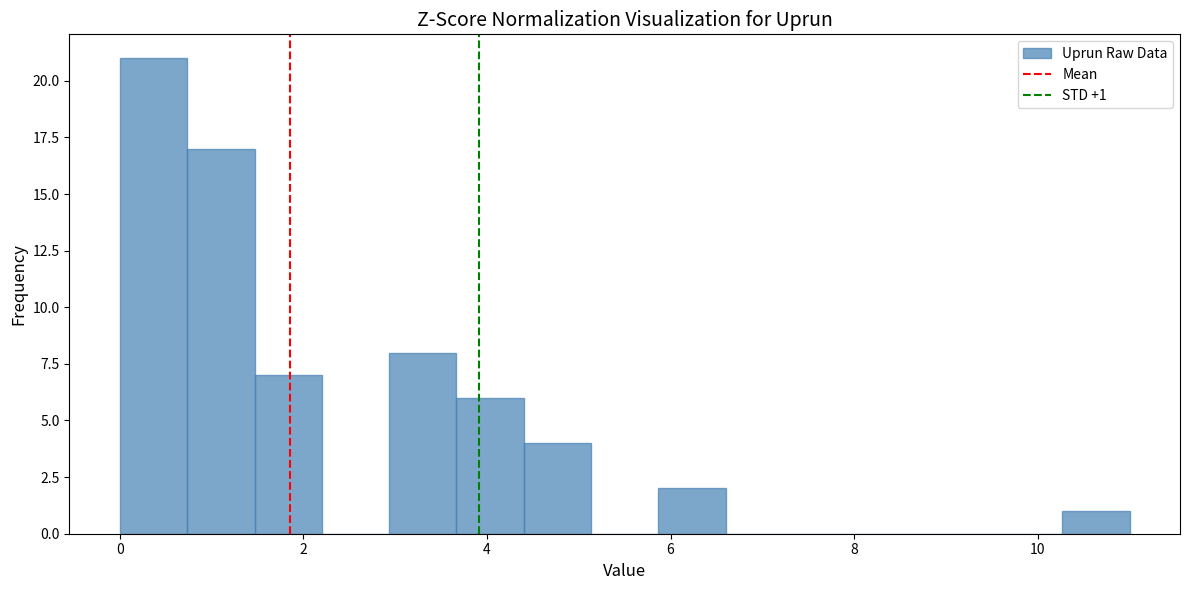

Read against the x-axis, roughly where is the centre of the tallest bar?

0.4